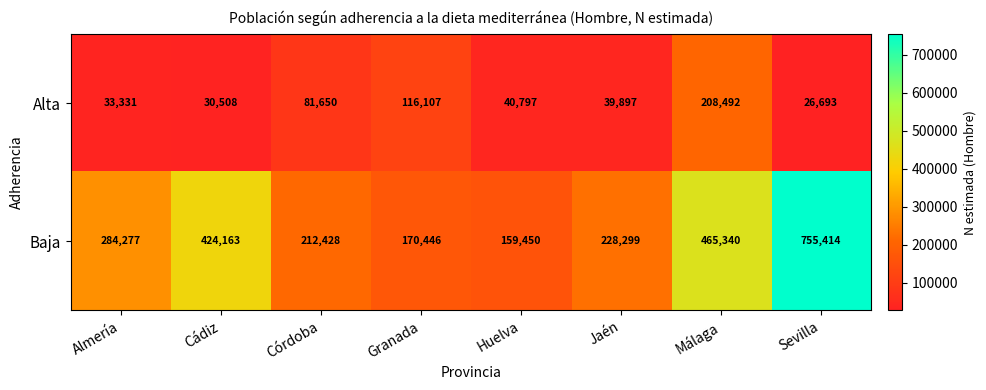

At how many categories does at least one series exceed 37603?

8